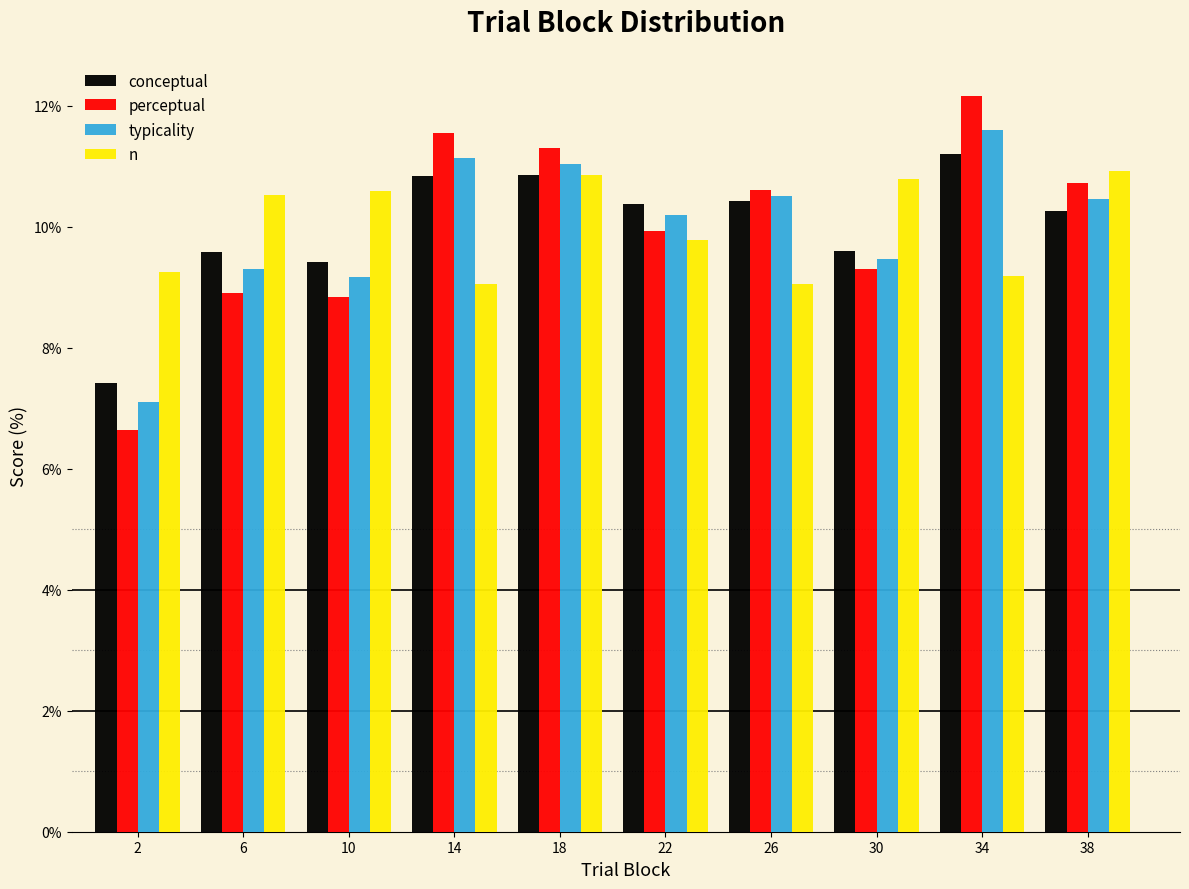

What is the sum of all conceptual values?

100.0